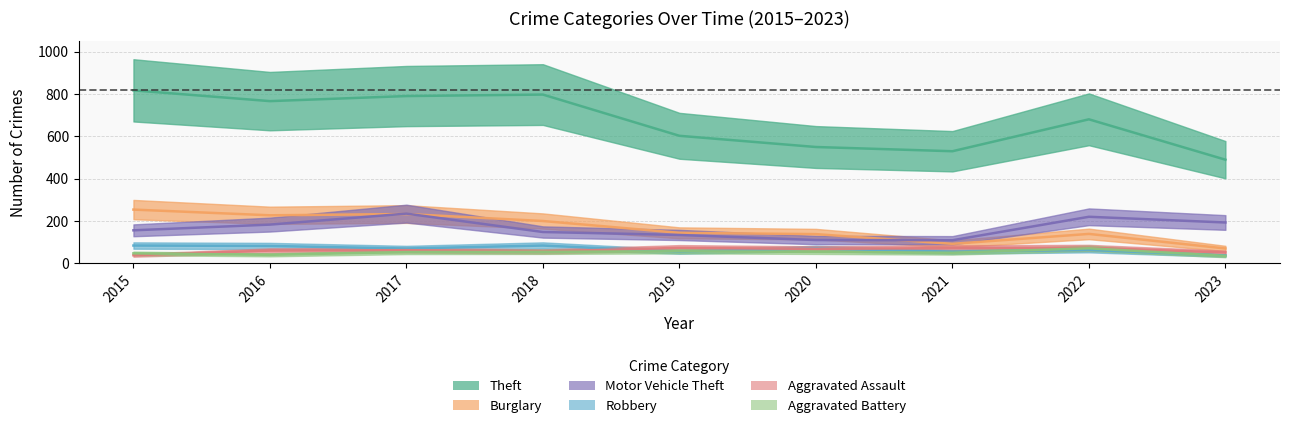

What is the total value across all series at 2016?

1359